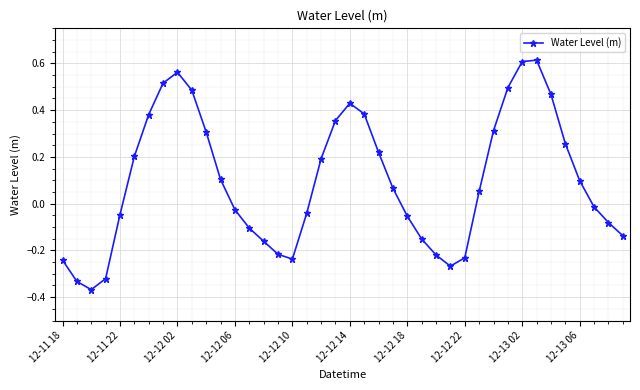

How many points are lower than both their immediate neighbors (excluding endpoints)?

3